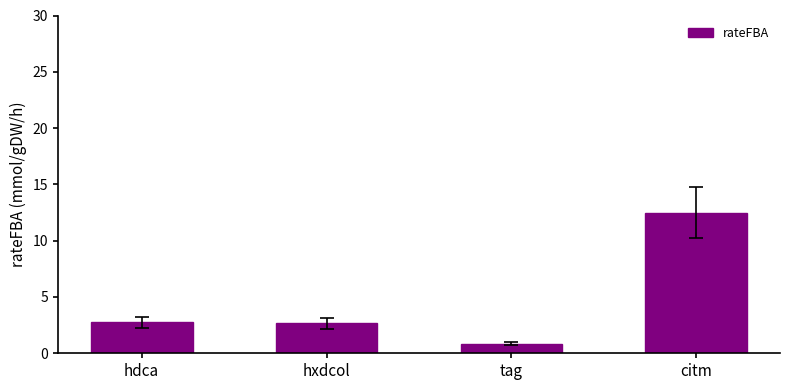

What is the difference between the values at hxdcol and citm?

9.8